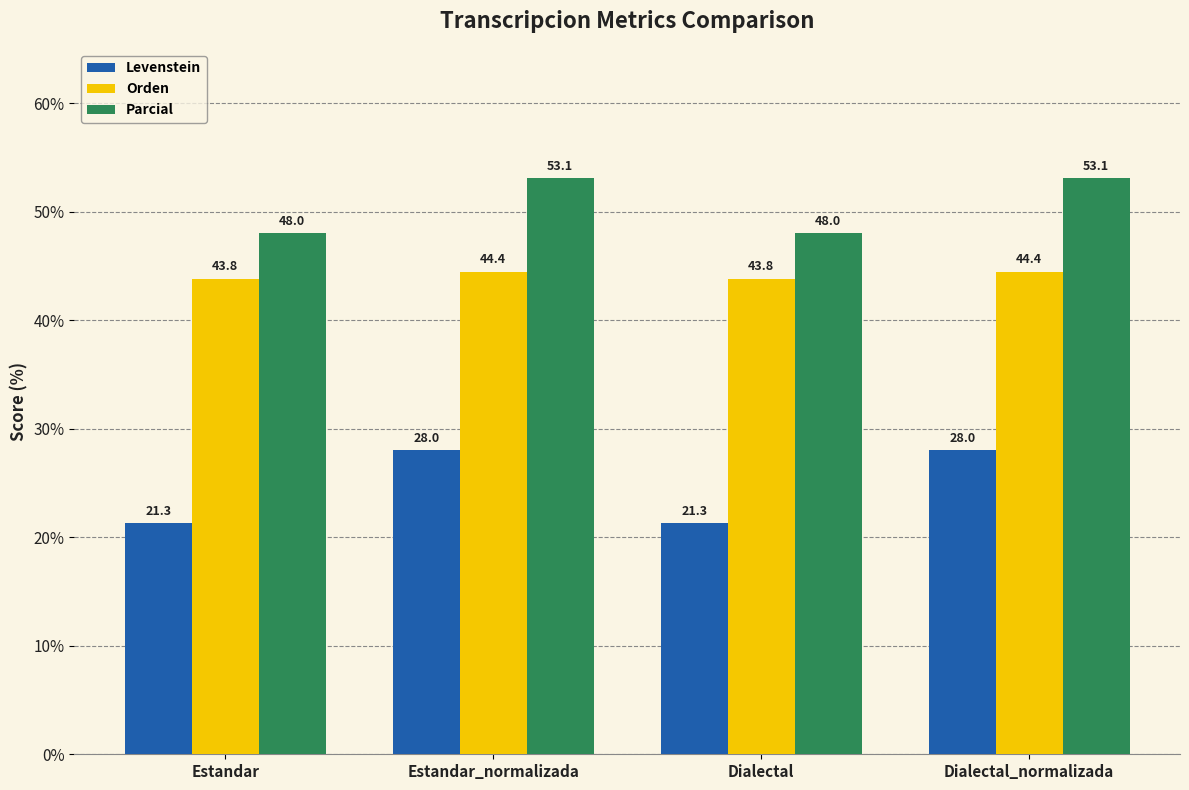

How many groups of bars are there?

4